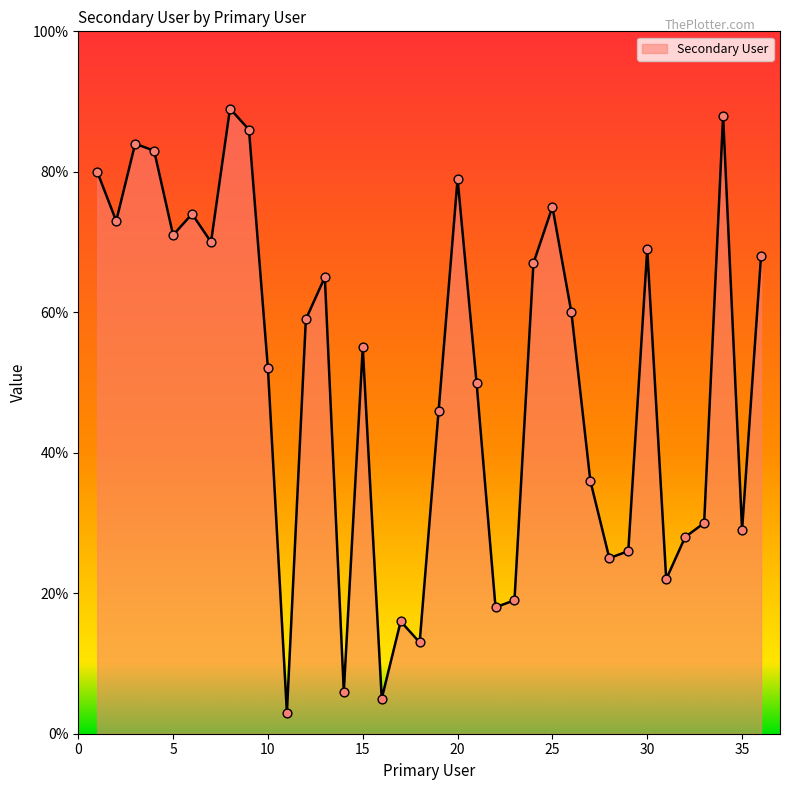

What is the minimum value shown in the chart?

3